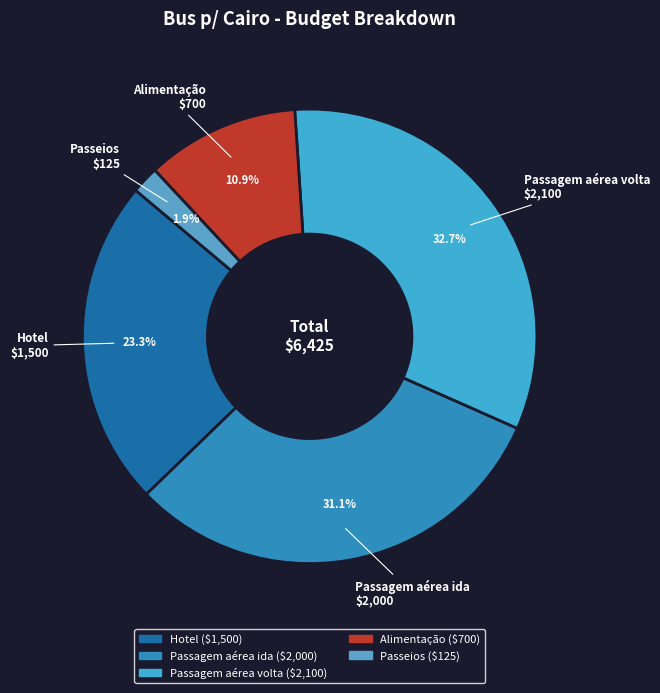

What is the total percentage of Passagem aérea ida and Alimentação?

42.0%